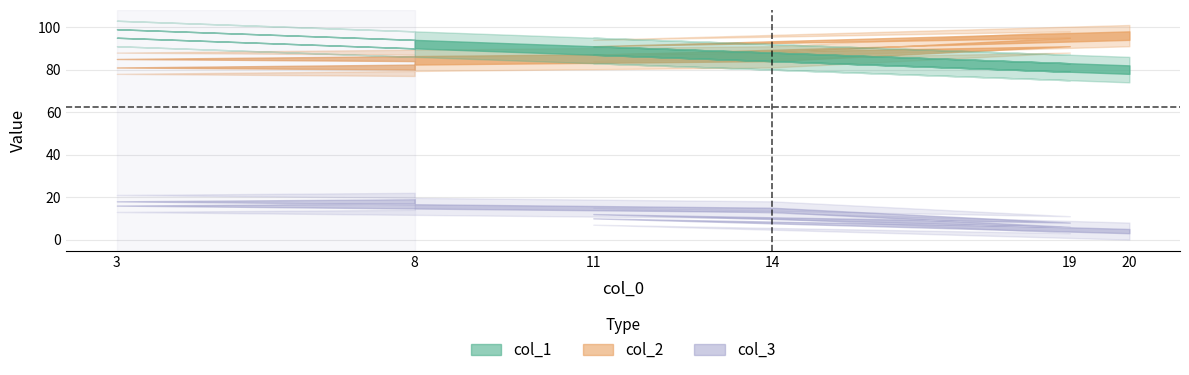

Is it true that col_1 equals 97 at 3?

True